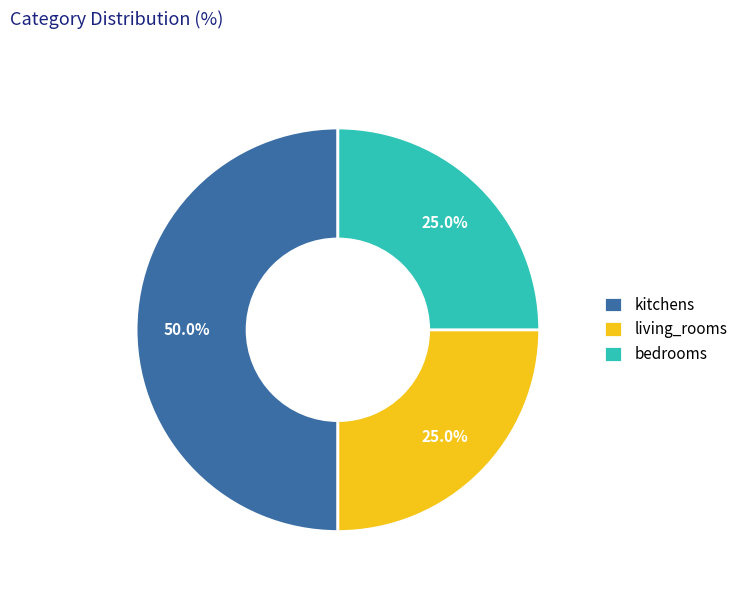

To the nearest percent, what portion does kitchens represent?

50%